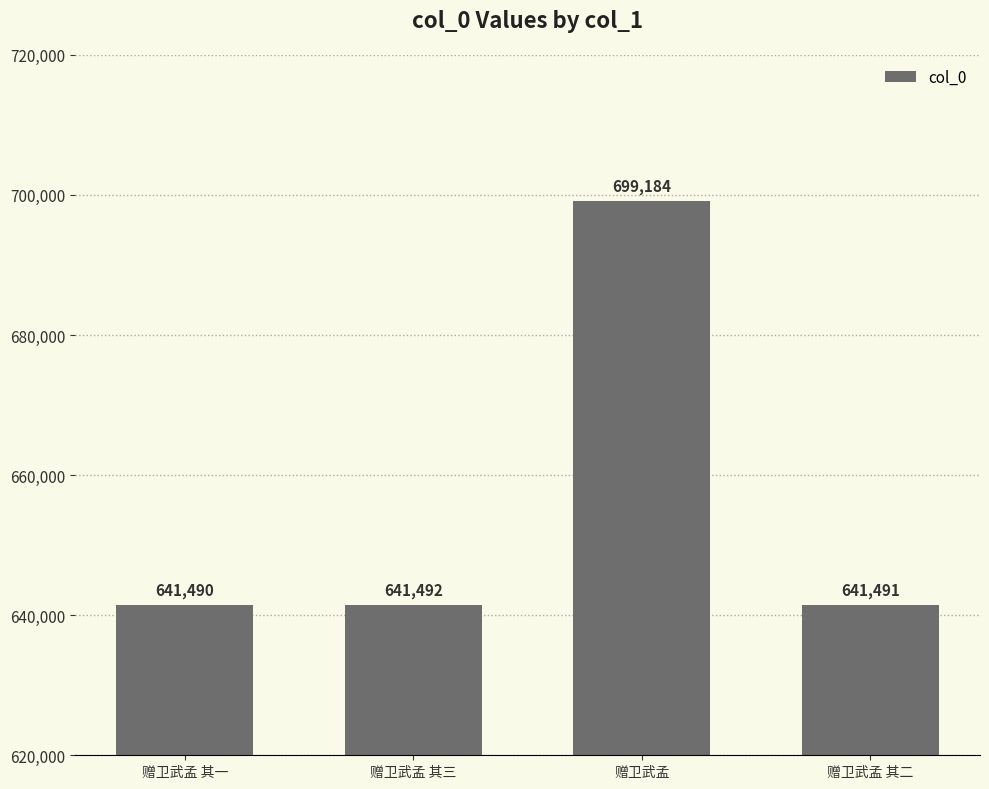

Reading left to right, extract all data points from this chart.

641490	641492	699184	641491